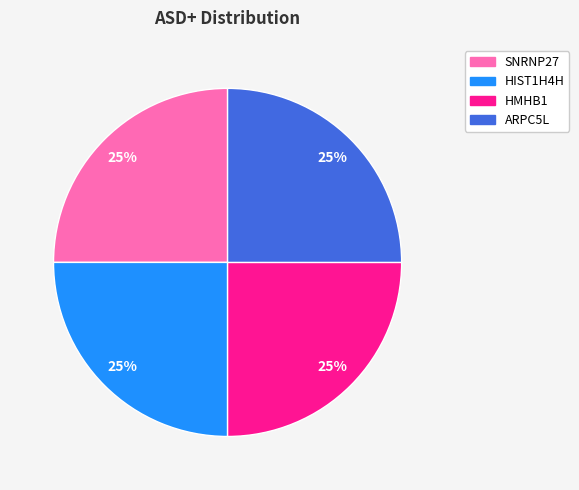

To the nearest percent, what percentage of the pie is HMHB1?

25%